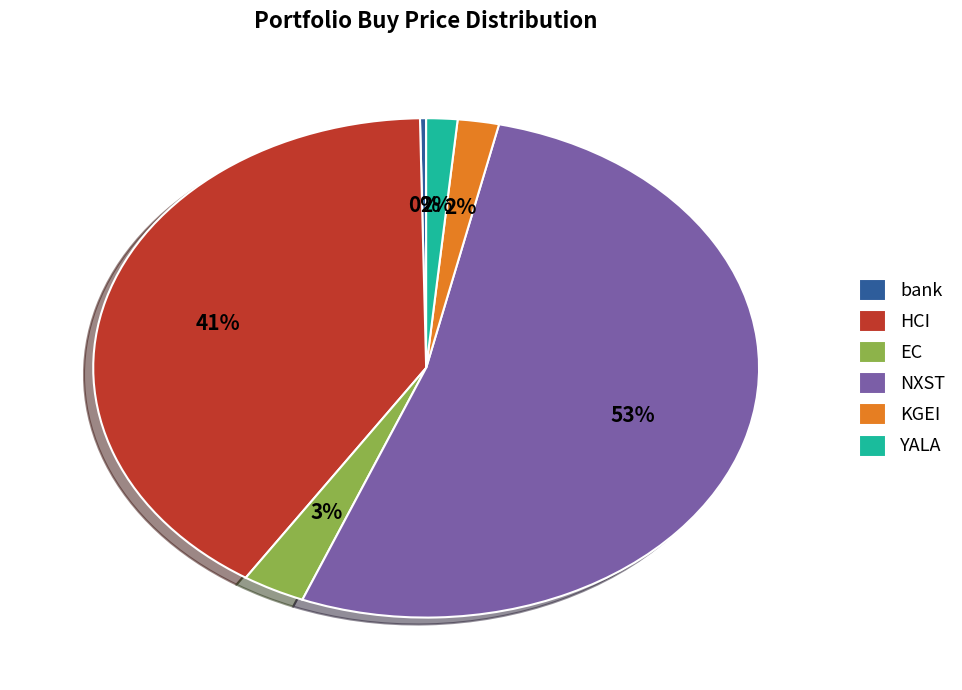

Between EC and HCI, which is larger?

HCI